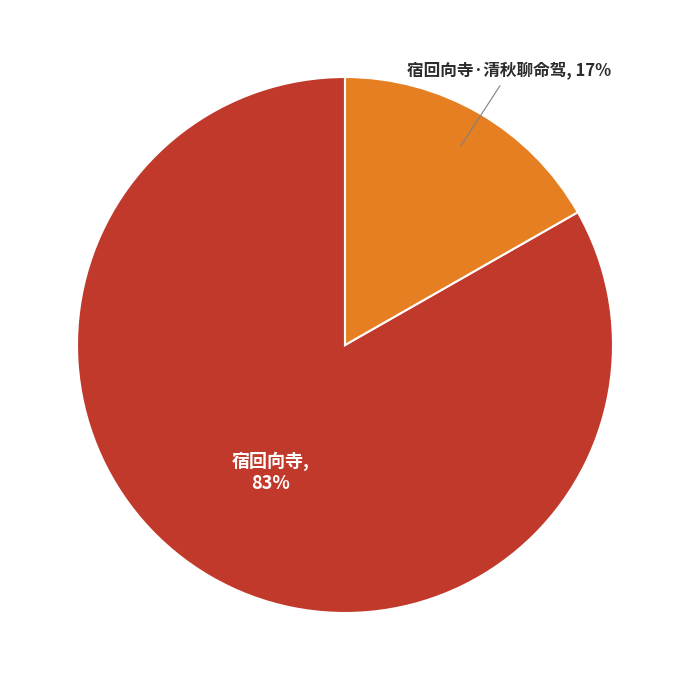

Which category has the smallest portion of the pie?

宿回向寺·清秋聊命驾